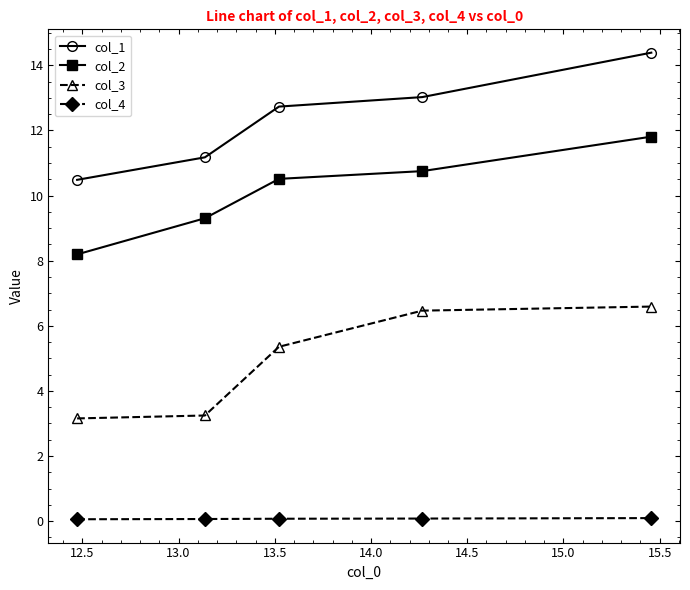

Reading left to right, list all the values displayed in this chart.

col_1: 10.5	11.2	12.7	13.0	14.4
col_2: 8.2	9.3	10.5	10.8	11.8
col_3: 3.2	3.2	5.4	6.5	6.6
col_4: 0.1	0.1	0.1	0.1	0.1